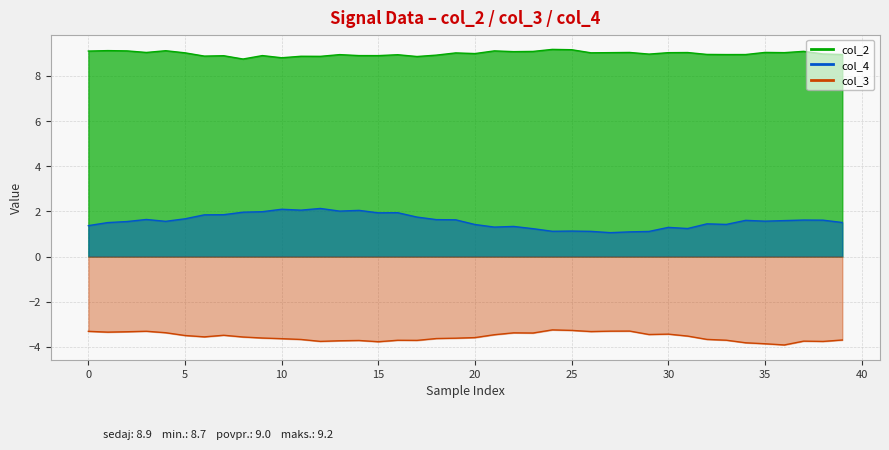

True or false: col_4 and col_3 cross at least once.

False